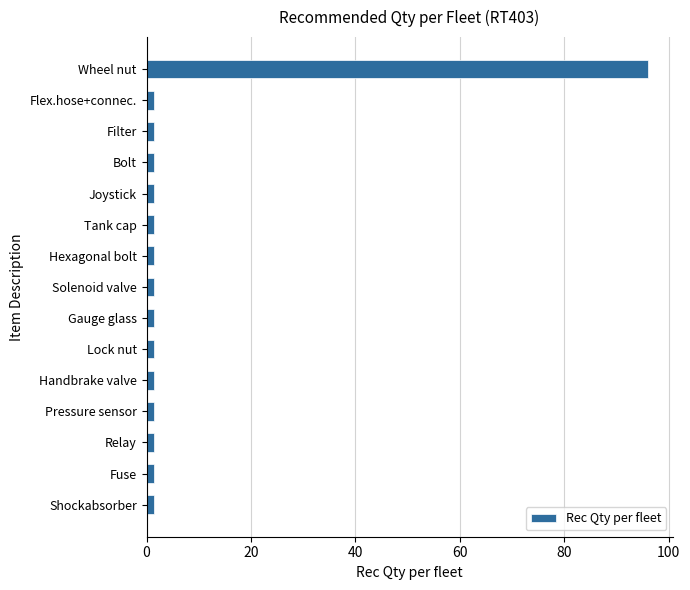

What is the average value?

7.8